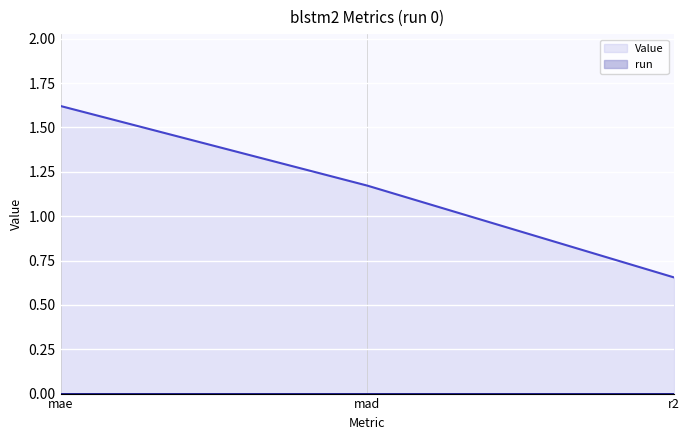

Reading left to right, transcribe all the data shown in this chart.

mae=1.6	mad=1.2	r2=0.7